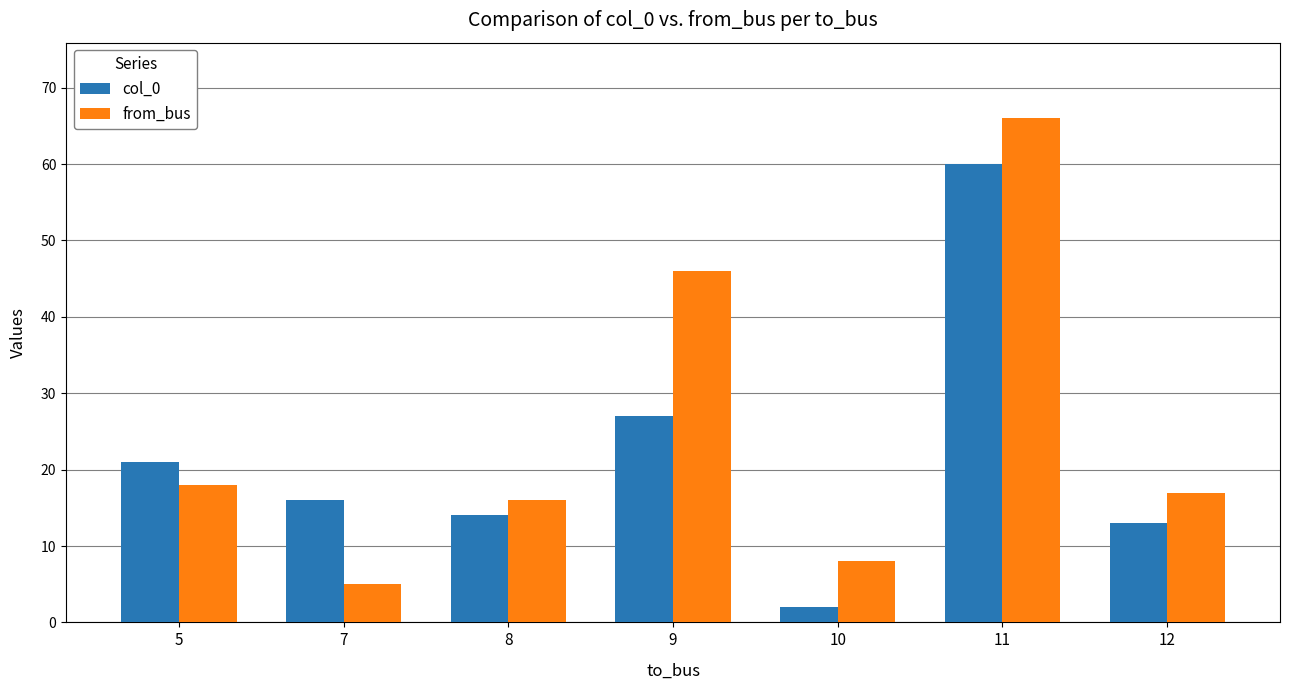

At which label does col_0 first exceed 16?

5